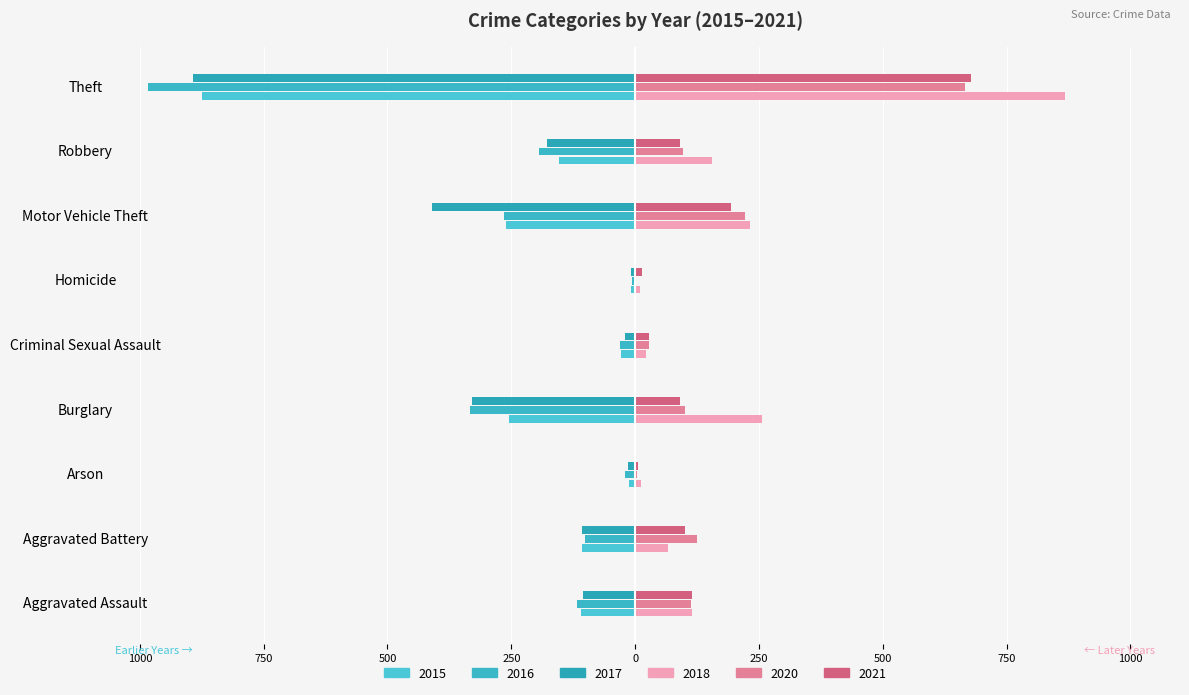

What is the sum of all 2018 values?

1737